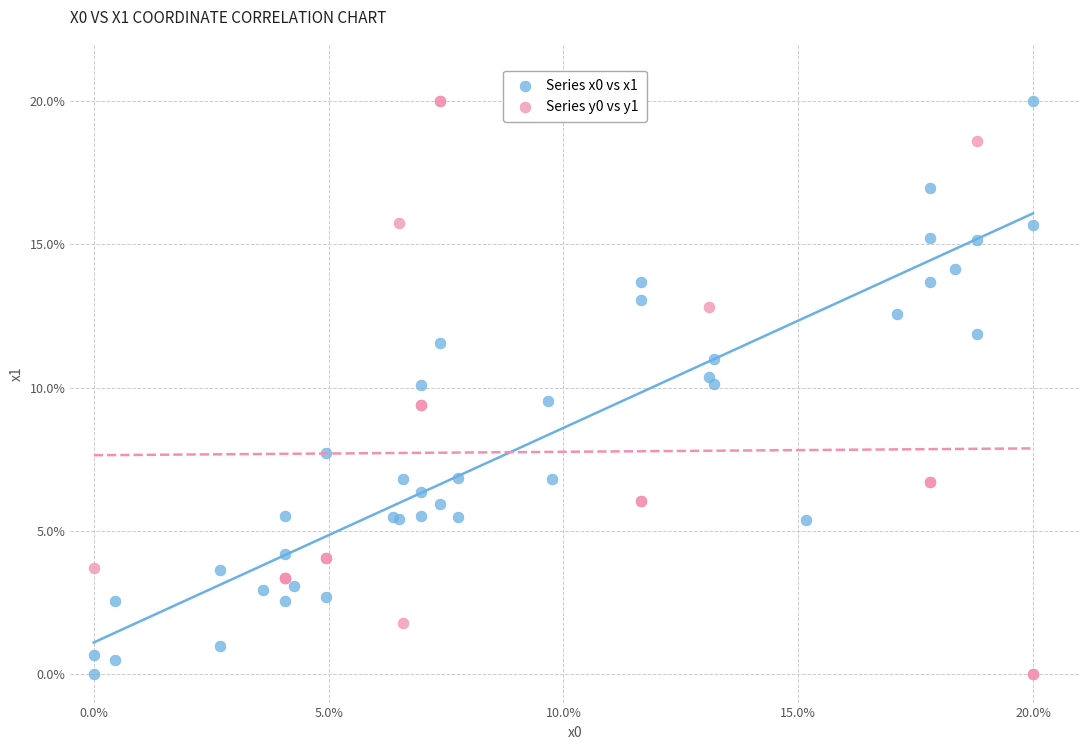

What are all the series names shown in the legend?

Series x0 vs x1, Series y0 vs y1